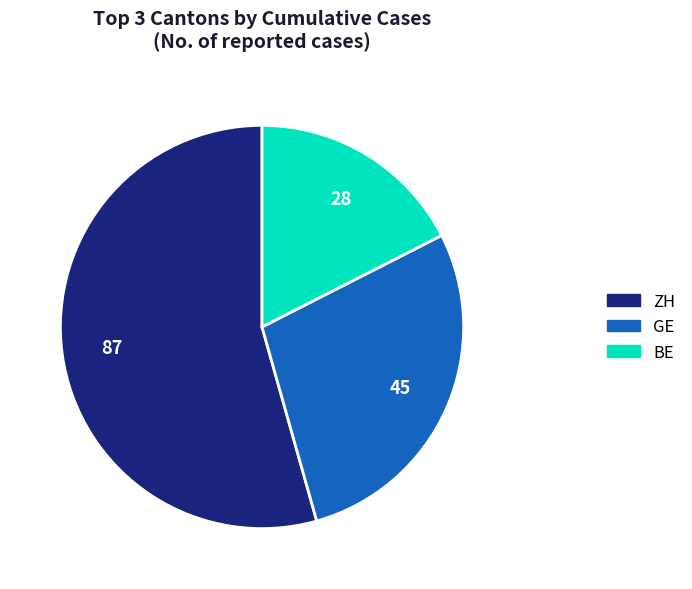

Is there any slice that represents more than half of the pie?

Yes